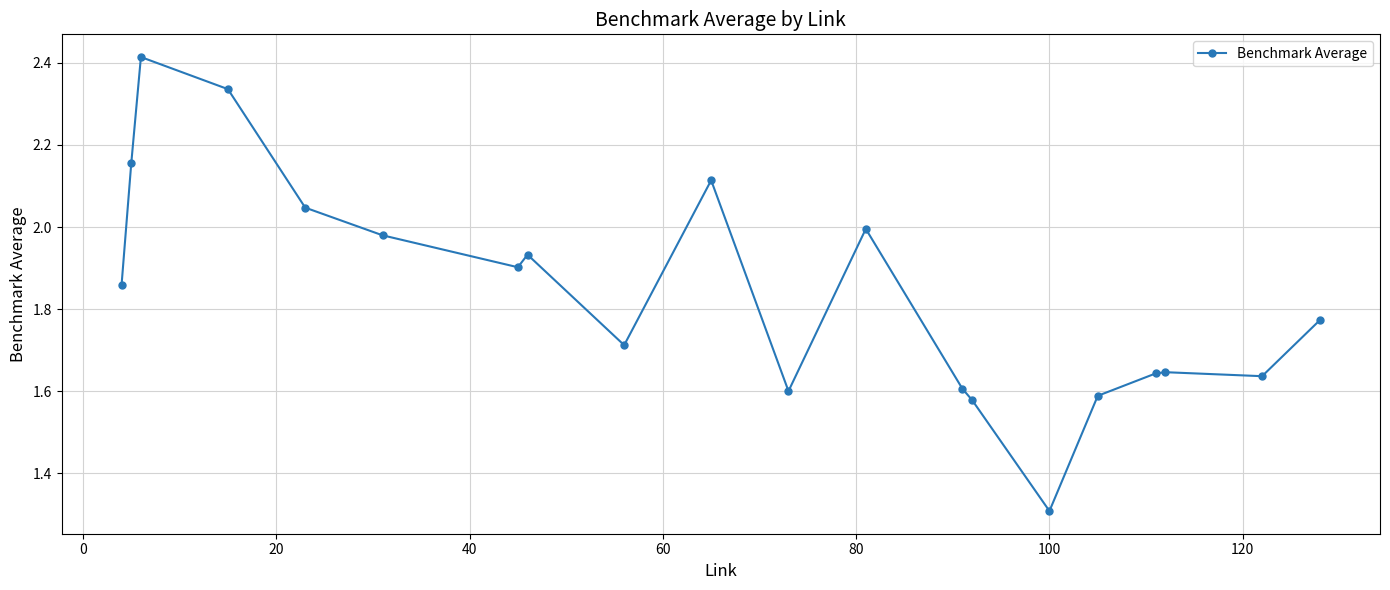

What is the difference between the maximum and second lowest values?

0.8